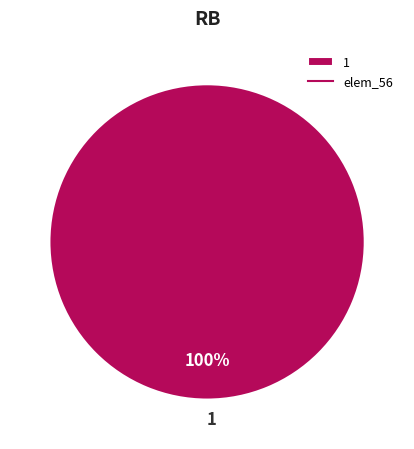

Which slice represents more than half of the pie?

1